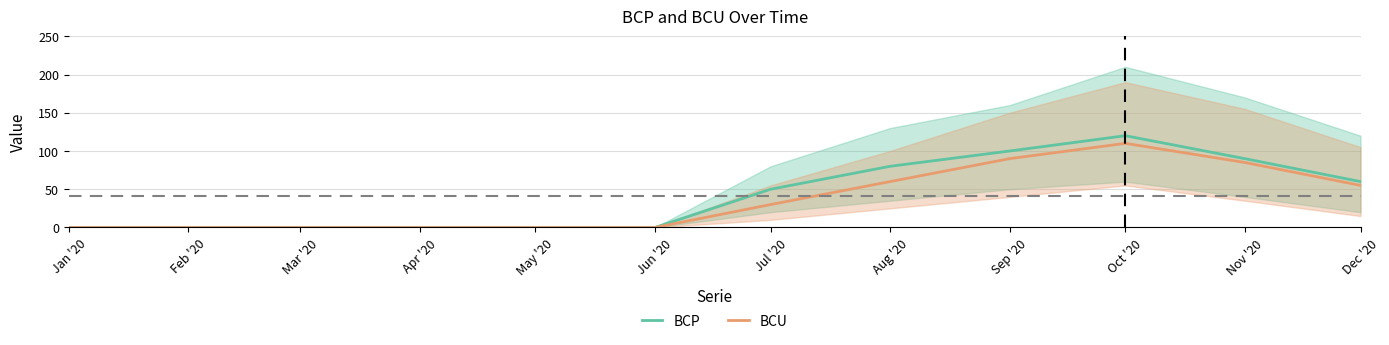

The BCP series shows 0 at Mar '20. True or false?

True